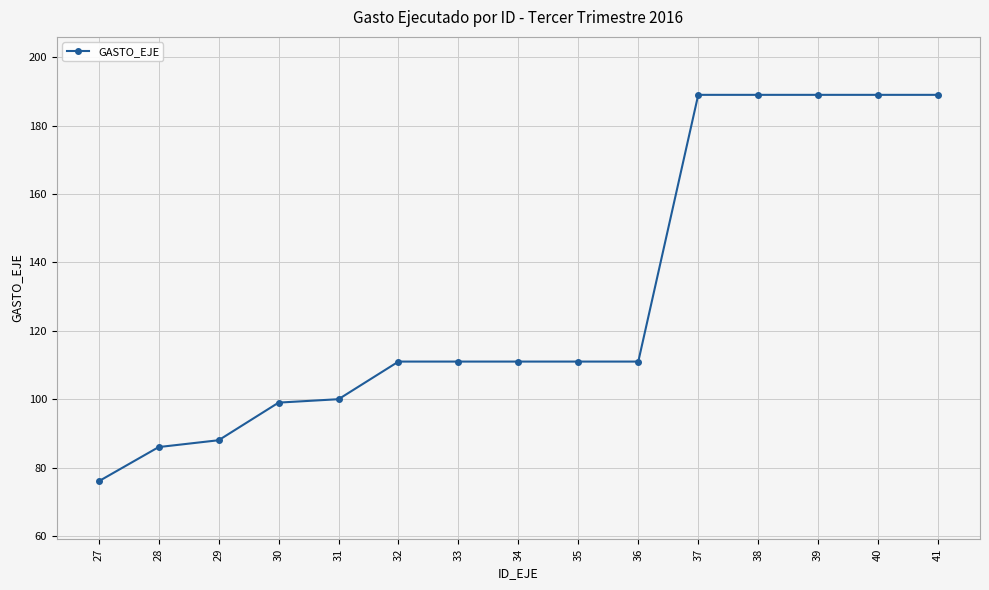

What is the sum of the values at 31 and 29?

188